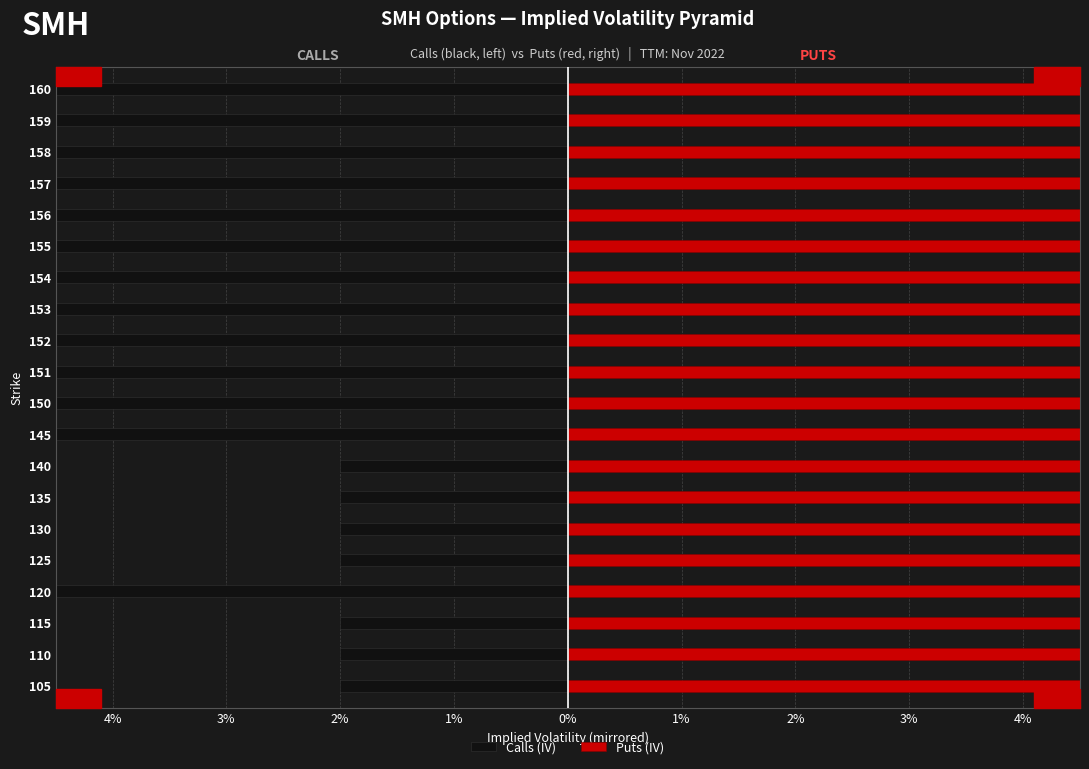

How many data points does each series have?

20